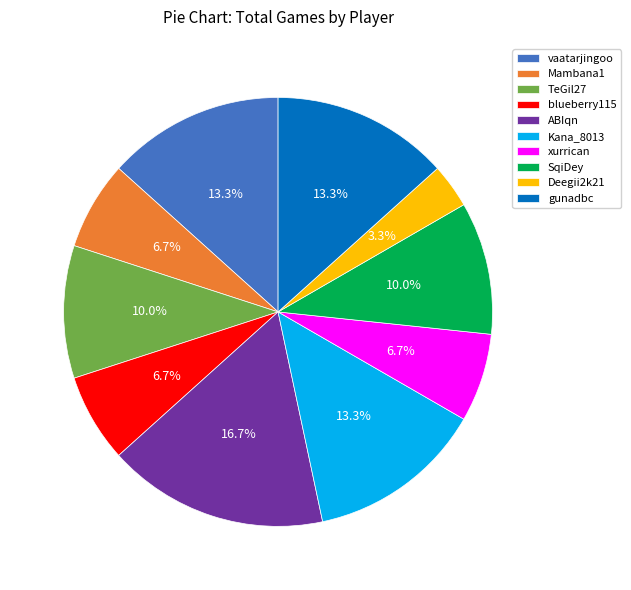

The vaatarjingoo slice represents 13% of the pie. True or false?

True